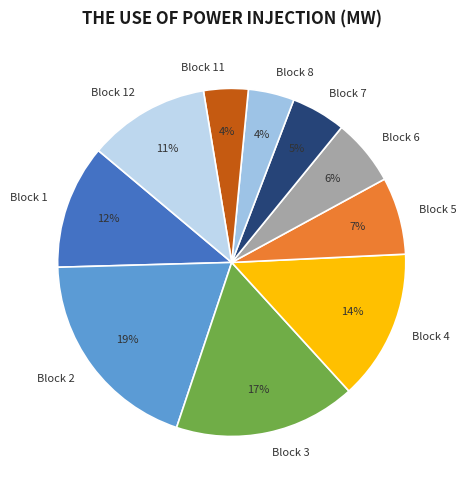

Which slice is the largest?

Block 2